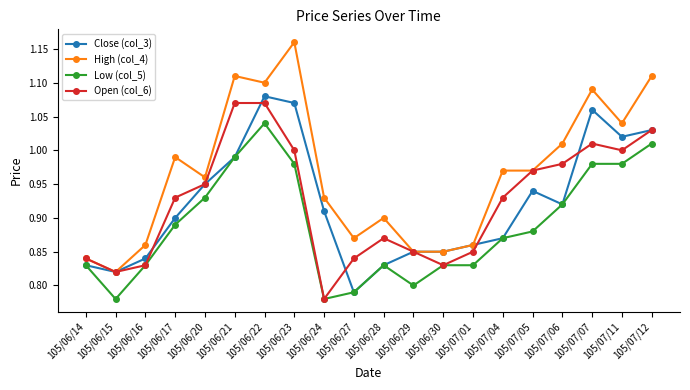

True or false: Low (col_5) has a value of 0.8 at 105/06/30.

True